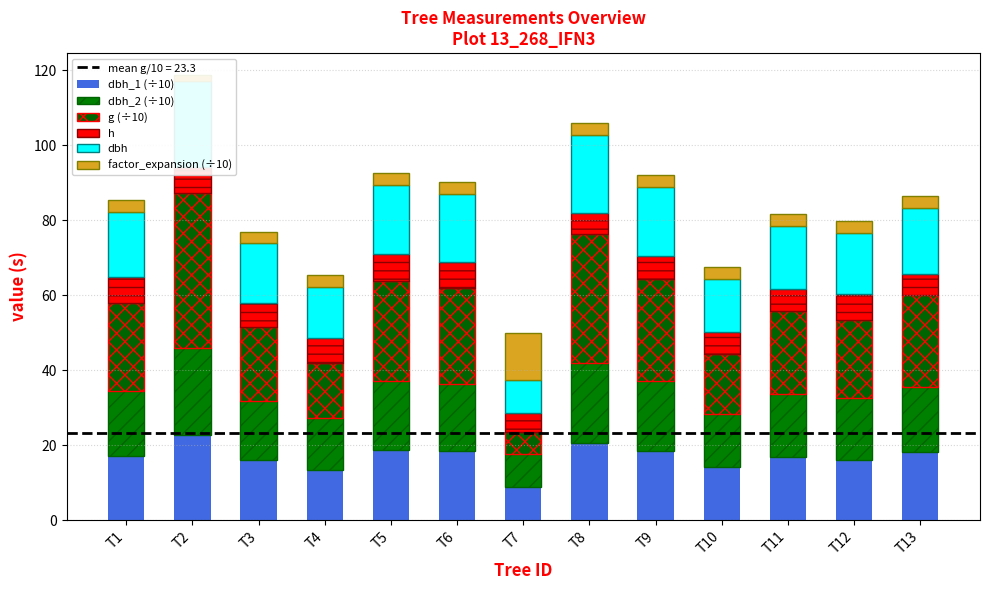

What is the highest value of the dbh_2 (÷10) series?

23.1